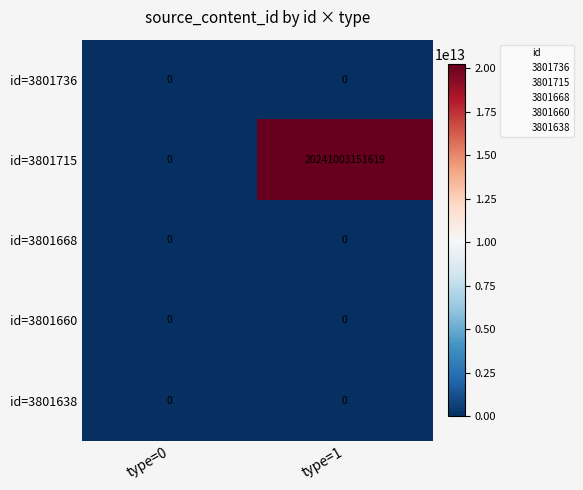

At which category is the sum across all series the highest?

type=1